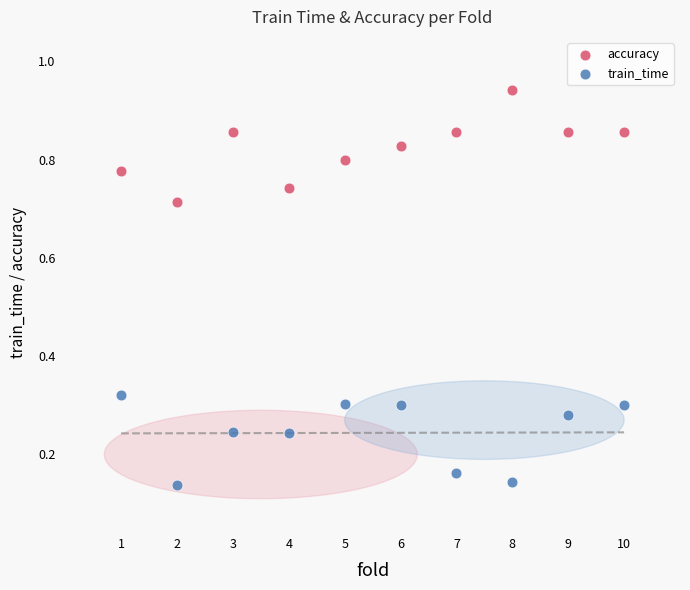

What are all the series names shown in the legend?

accuracy, train_time